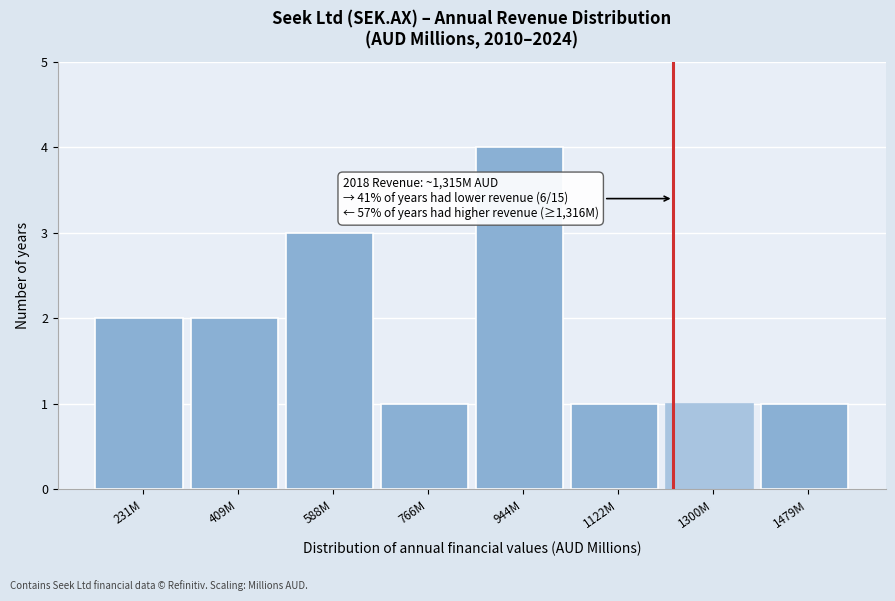

Reading left to right, what are all the values shown in this chart?

2	2	3	1	4	1	1	1